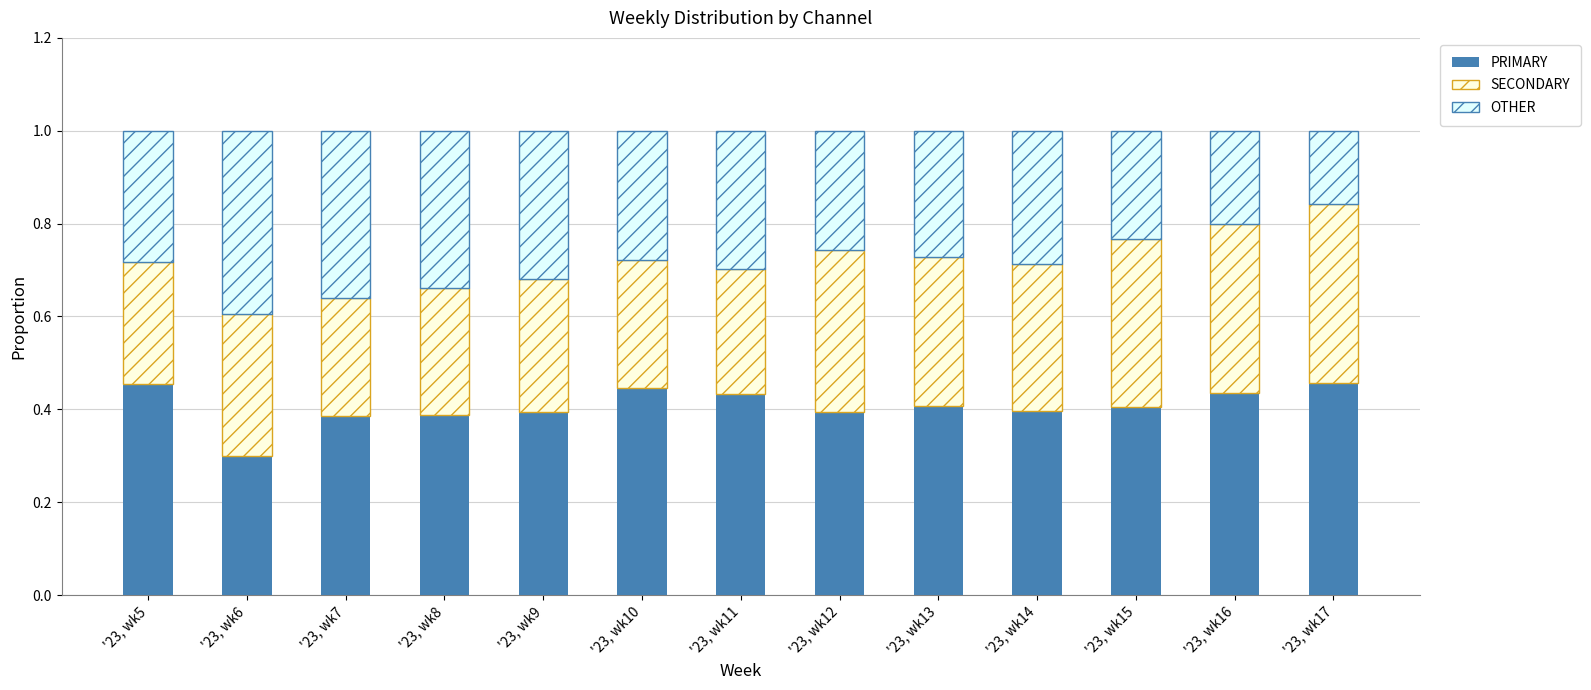

The PRIMARY series shows 0.6 at '23, wk17. True or false?

False